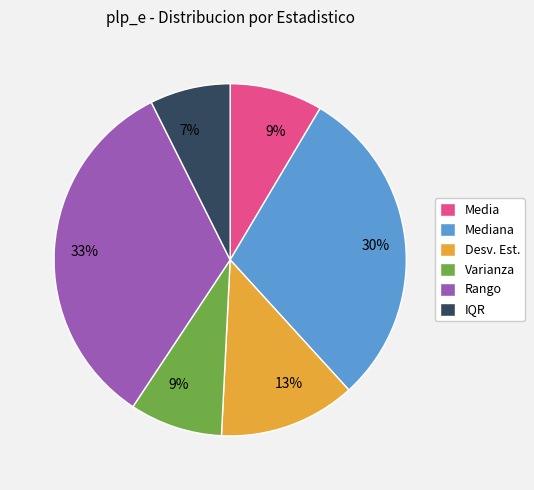

Does any single category account for the majority?

No